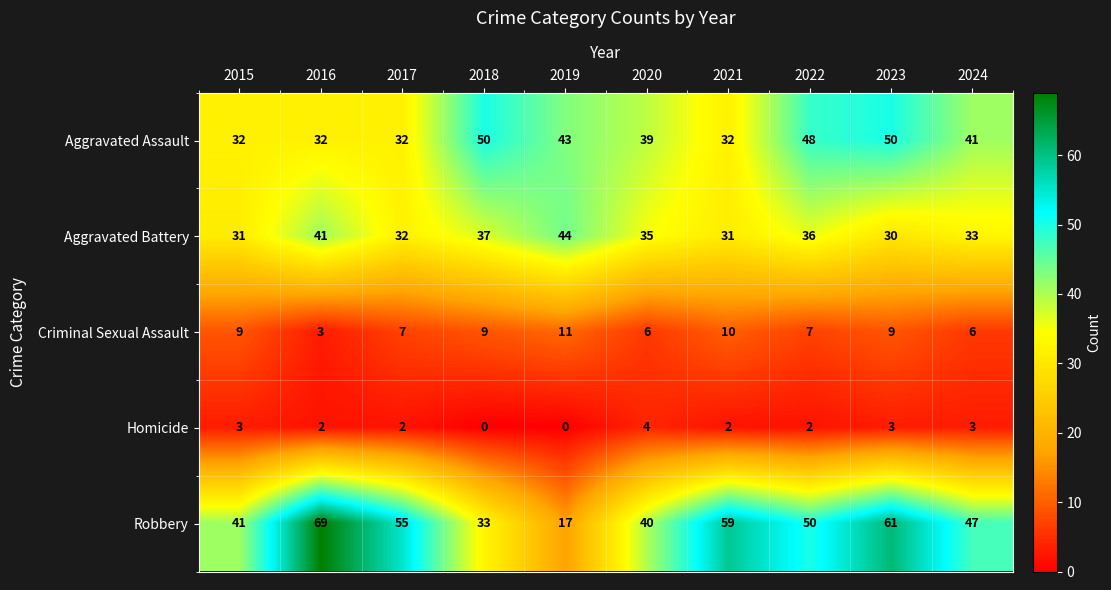

Which series has the largest total across all categories?

Robbery